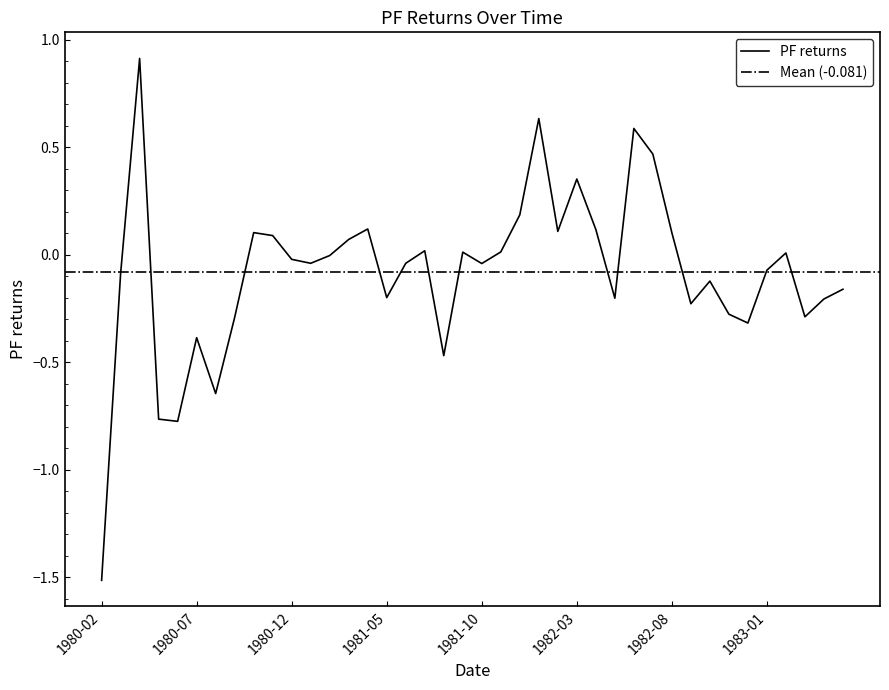

Where is the data nearest to the value 0?

1981-02